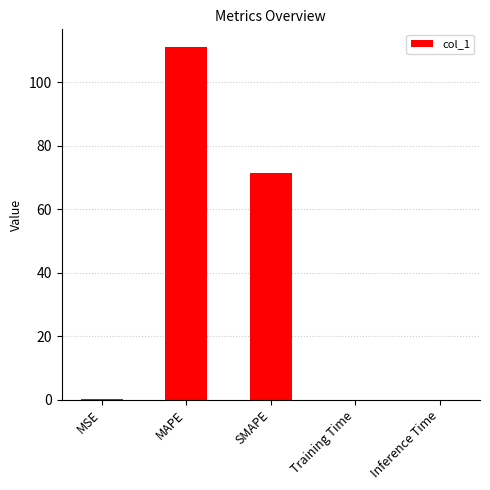

What is the maximum value shown in the chart?

111.1